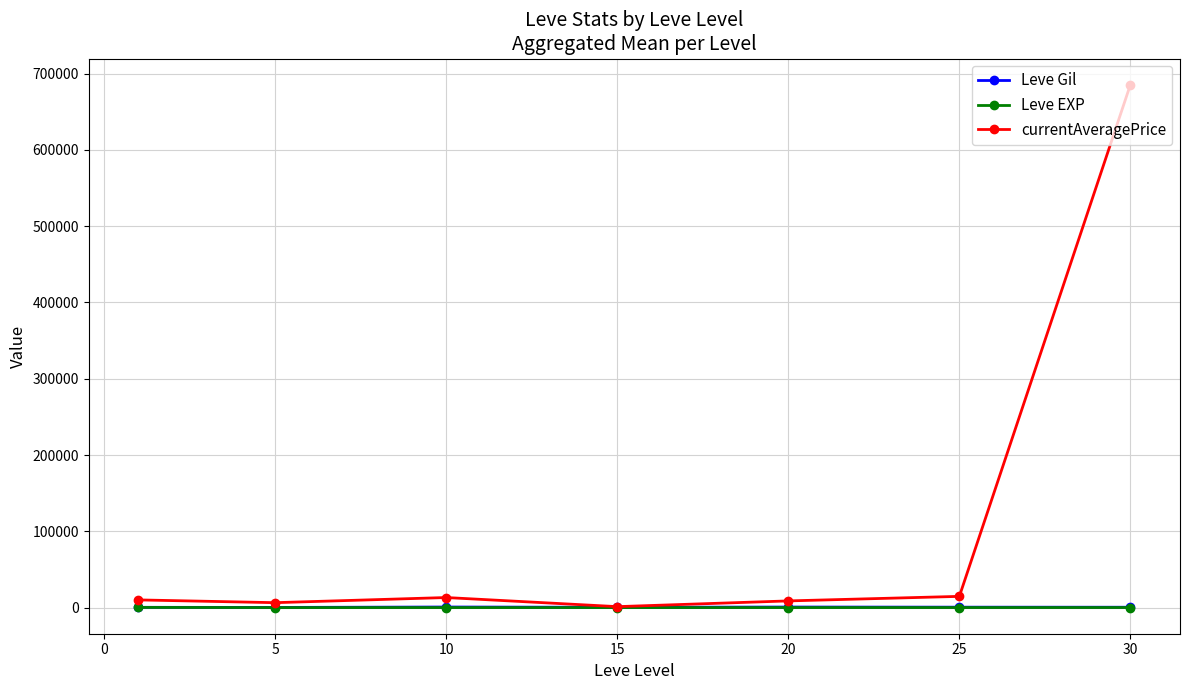

Which series has the largest range (max minus min)?

currentAveragePrice